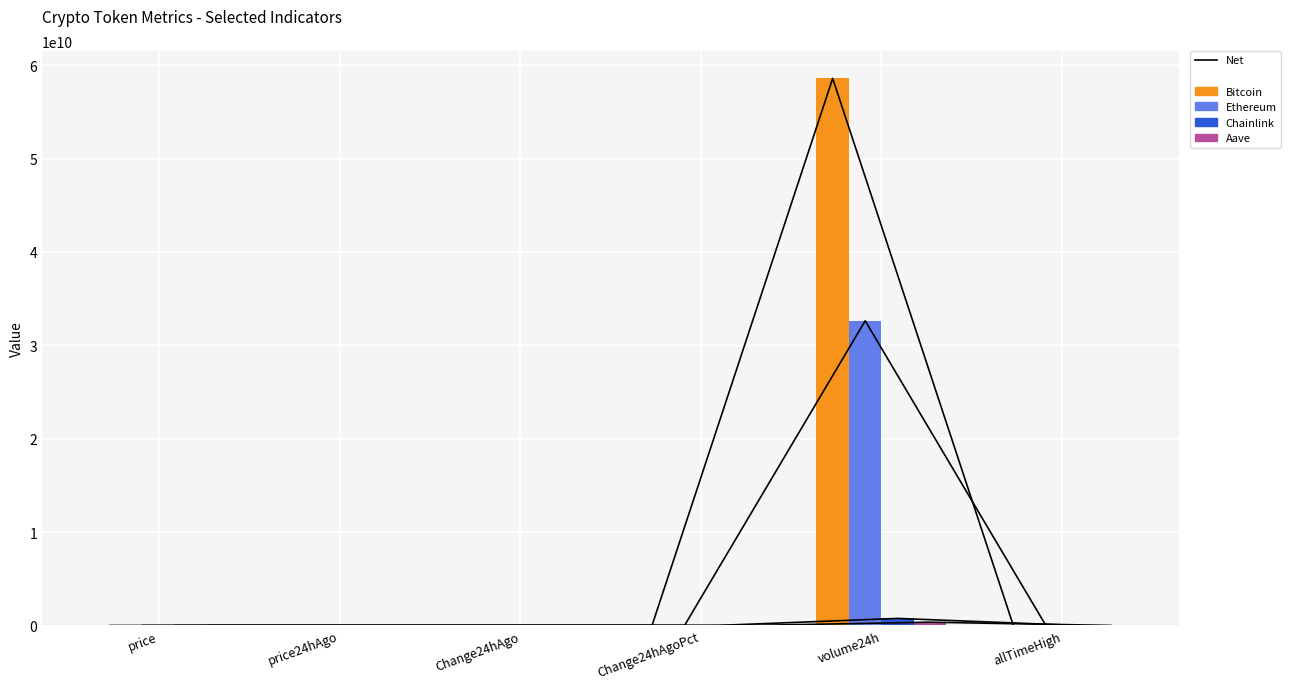

Which series has the largest total across all categories?

Bitcoin